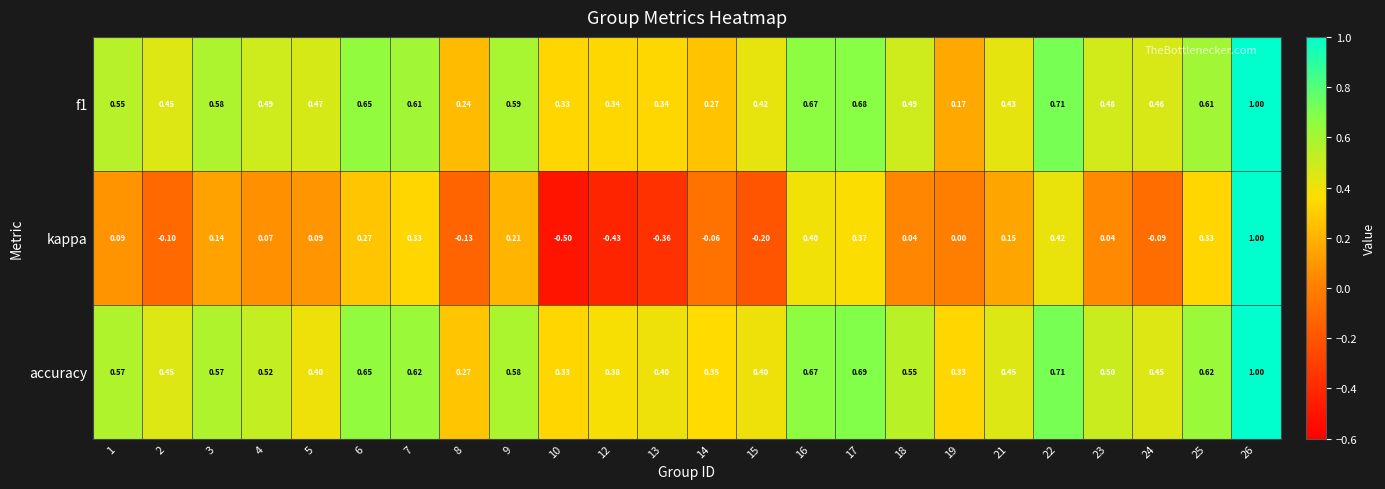

Between 2 and 25, which series saw the biggest shift?

kappa